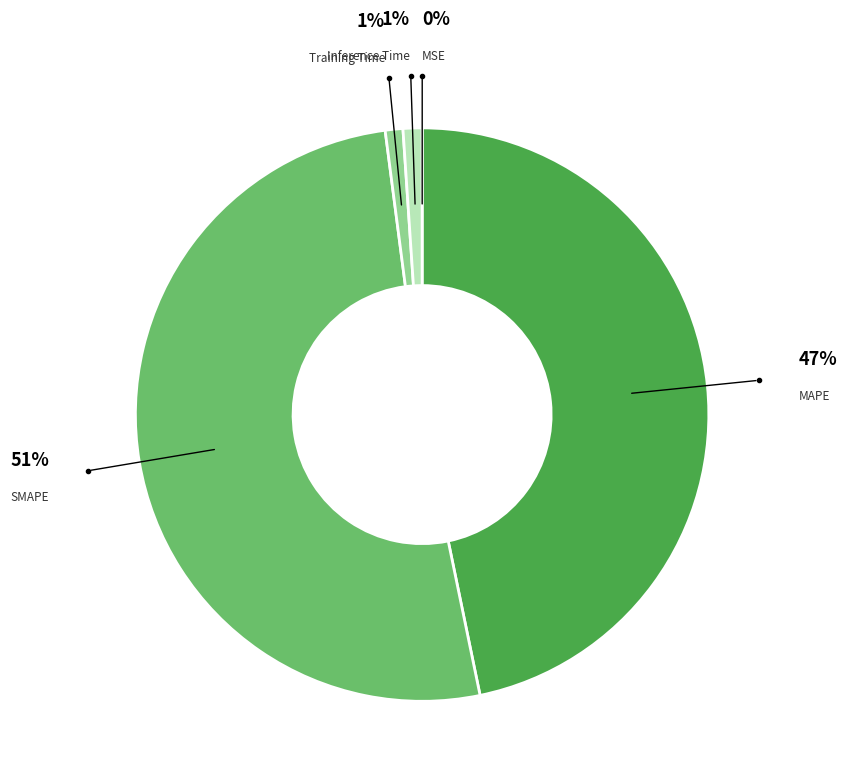

To the nearest percent, what is the difference between the largest and smallest slice percentages?

51%